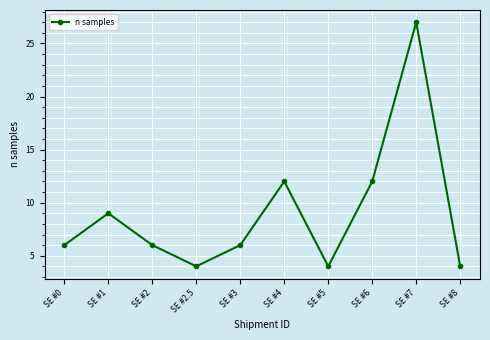

What is the difference between the maximum and minimum values?

23